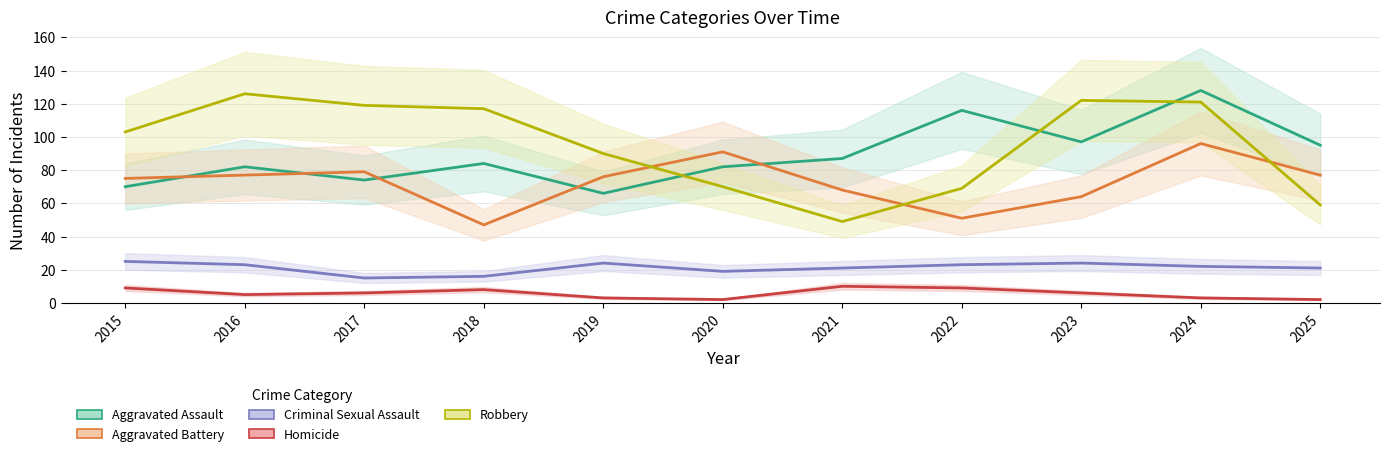

How many interior local peaks does the Criminal Sexual Assault series have?

2